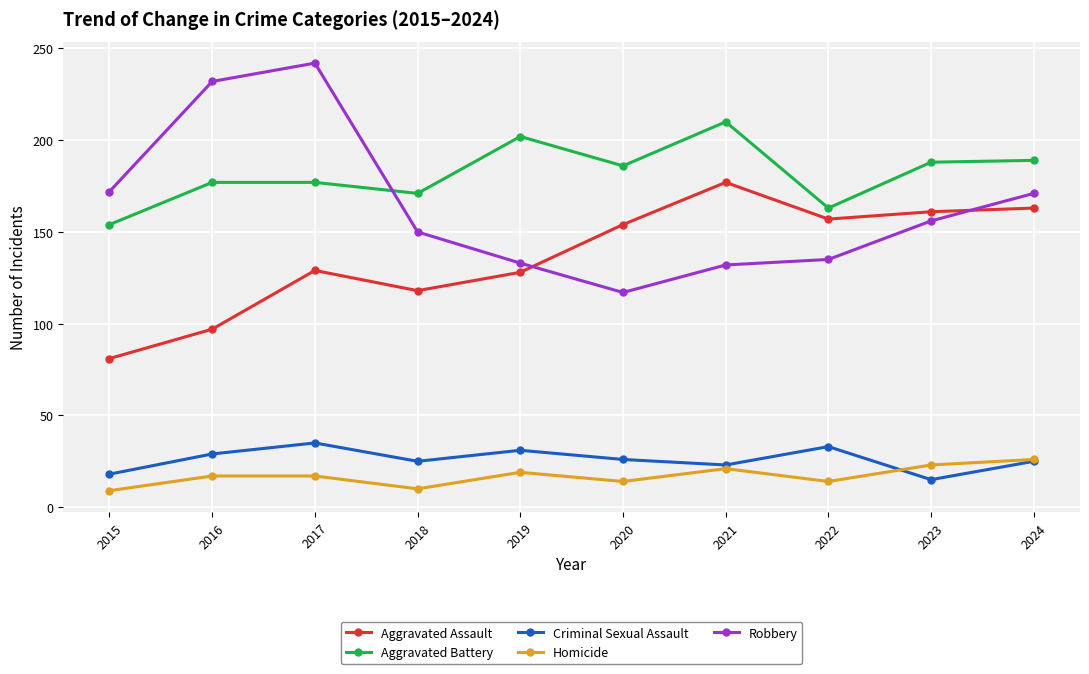

At which category does Robbery reach its first local valley?

2020